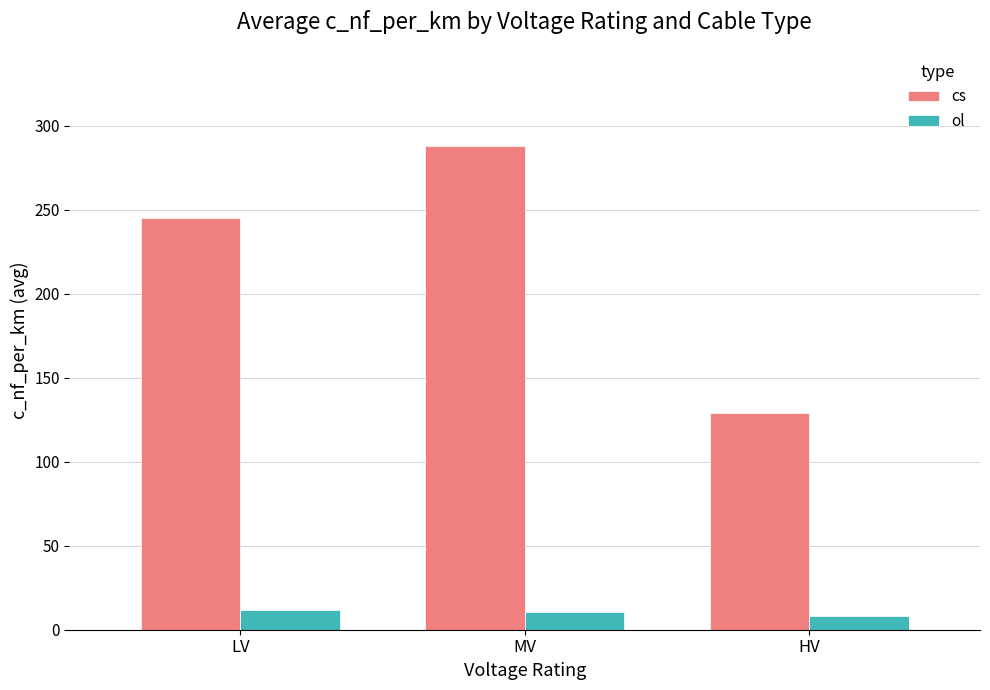

What is the greatest value displayed?

287.6